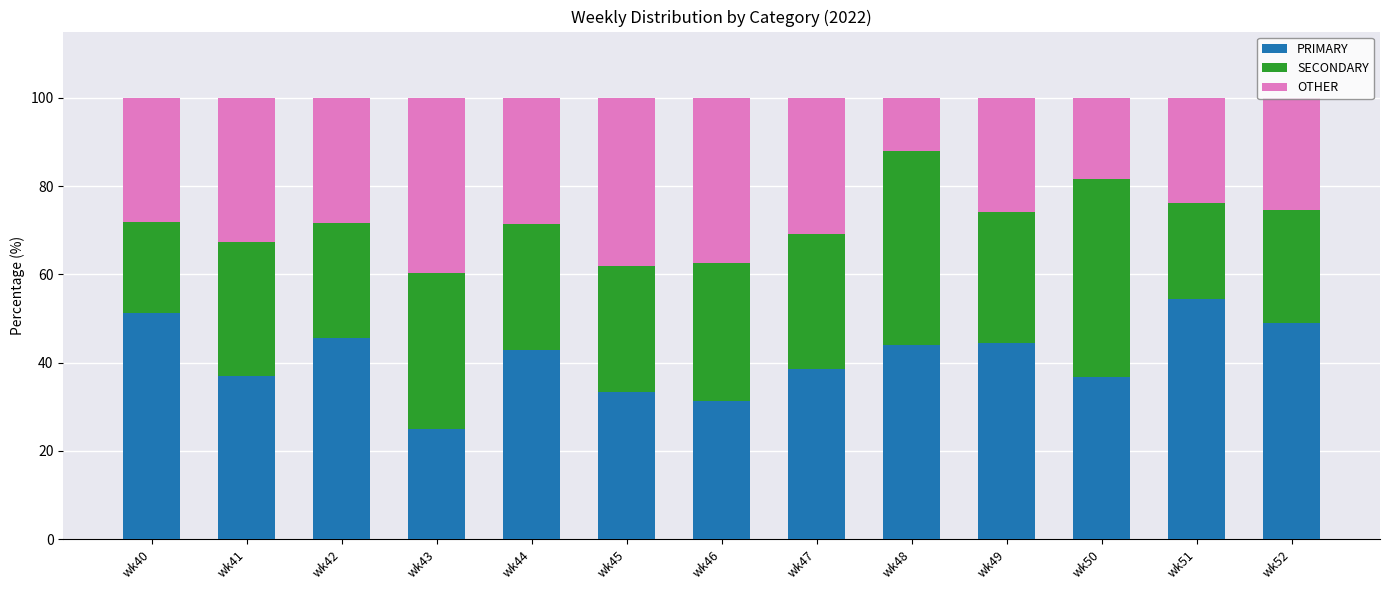

Count the number of data series in this chart.

3